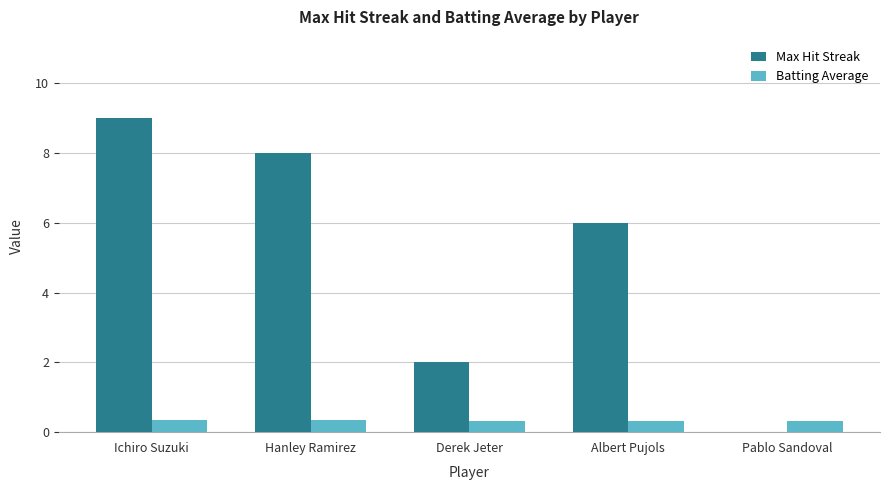

Are the bars grouped side by side (vs. stacked)?

Yes